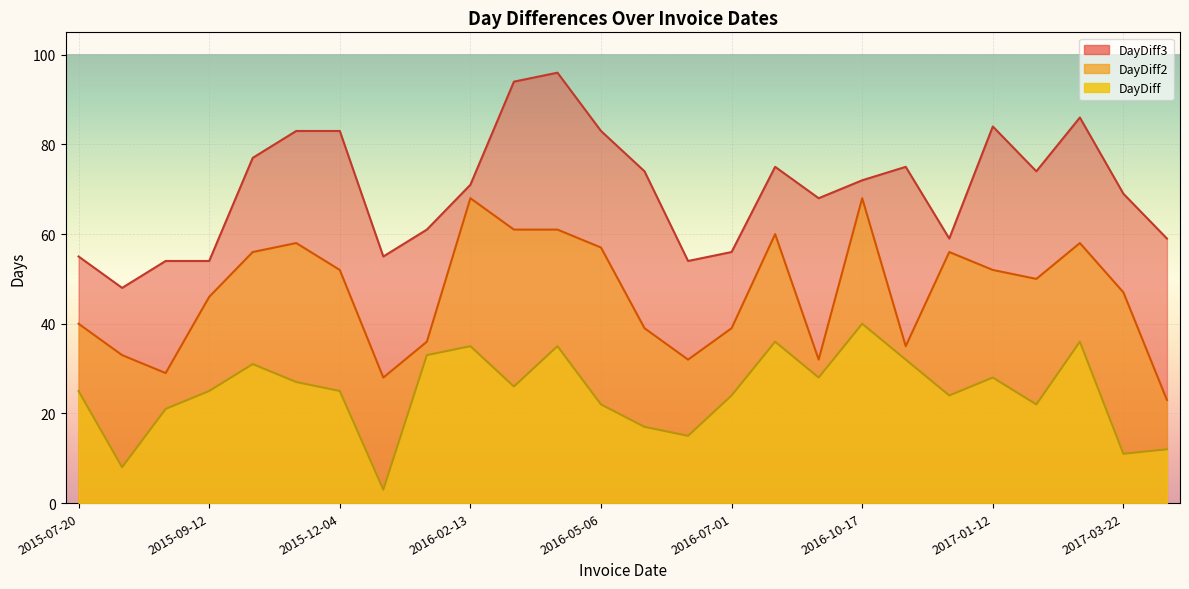

How many data points does each series have?

26